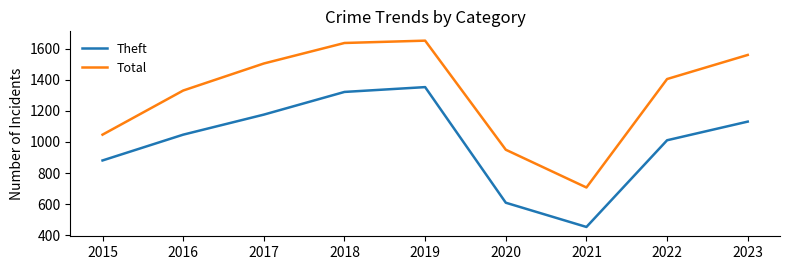

Rank the series by their maximum value, from highest to lowest.

Total, Theft